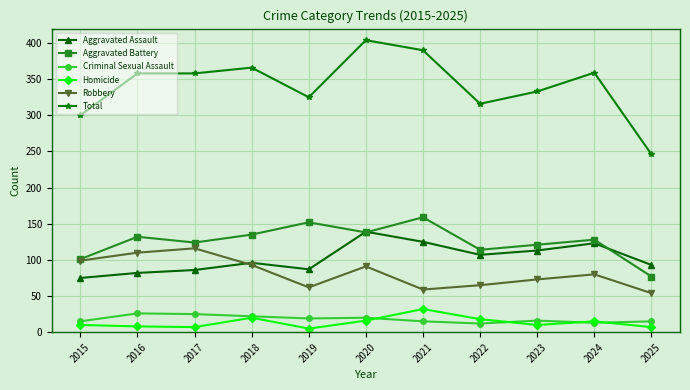

What is the sum of all Aggravated Assault values?

1126